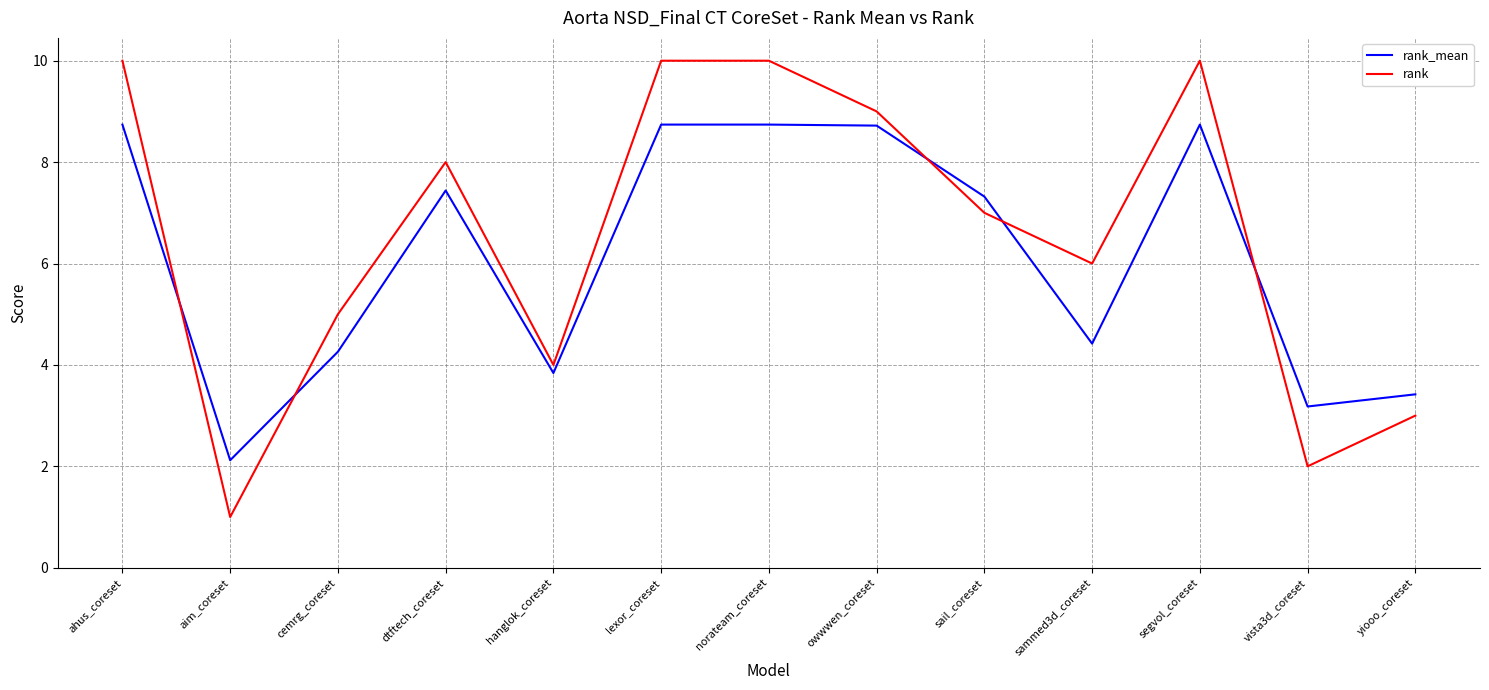

Rank the series at yiooo_coreset from highest to lowest value.

rank_mean, rank